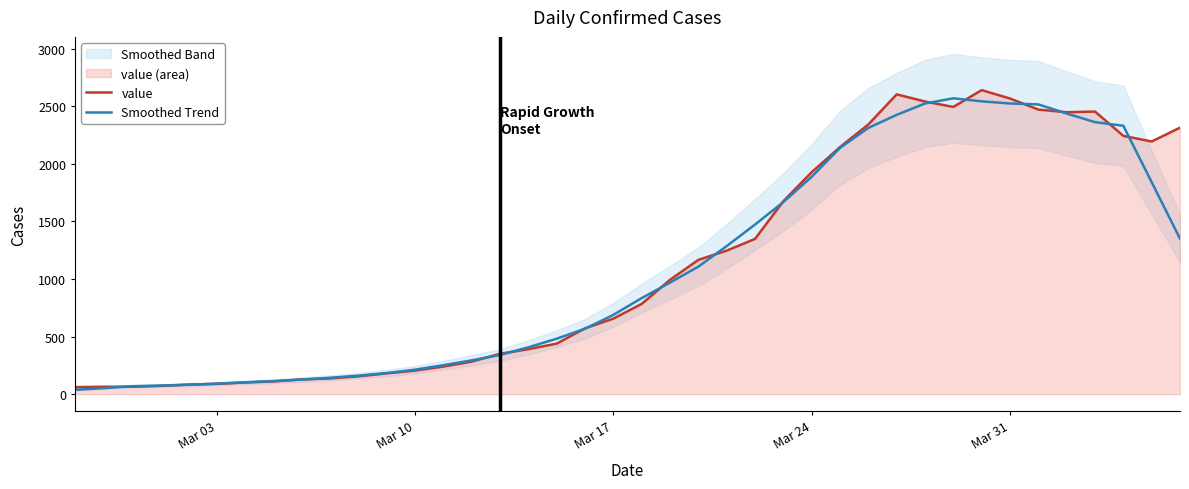

Between which two adjacent categories do Smoothed Trend and value first intersect?

Mar 10 and Mar 17